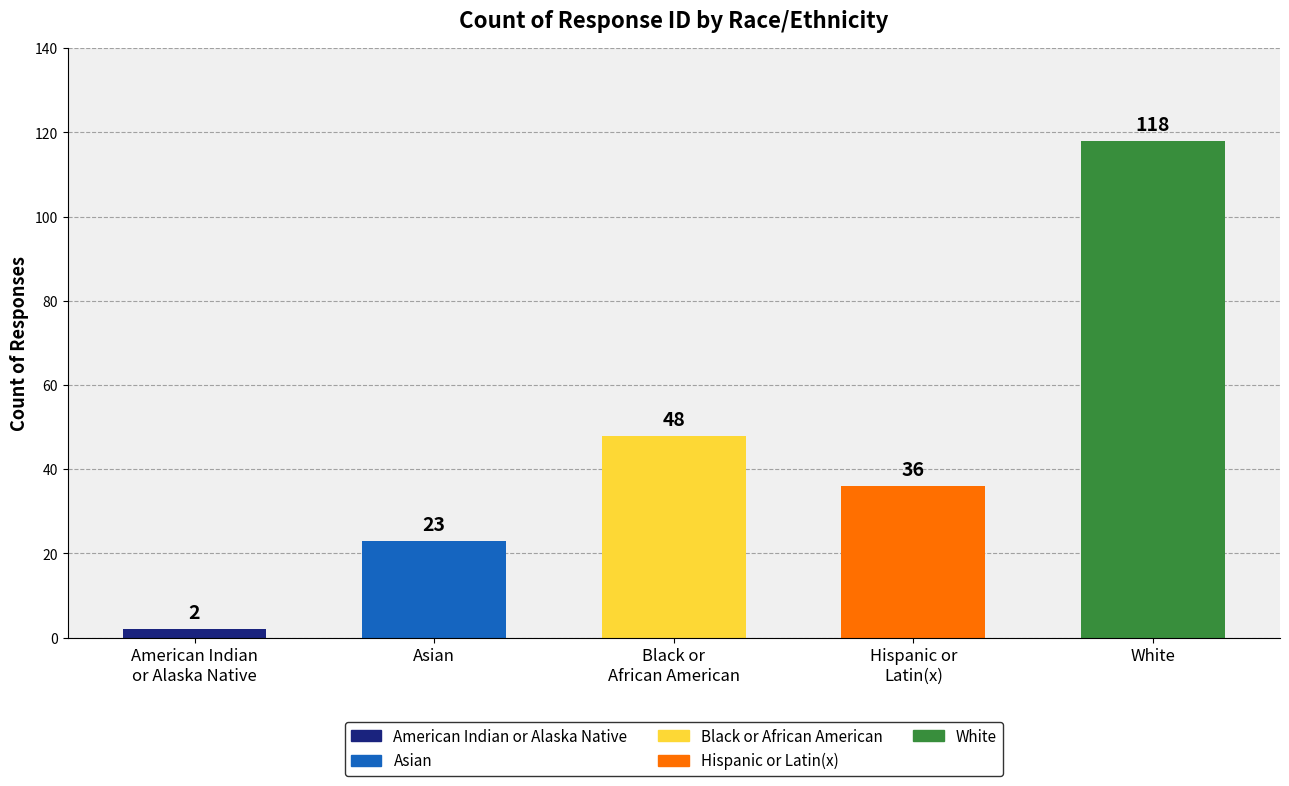

Where does the data first go above 36?

Black or
African American